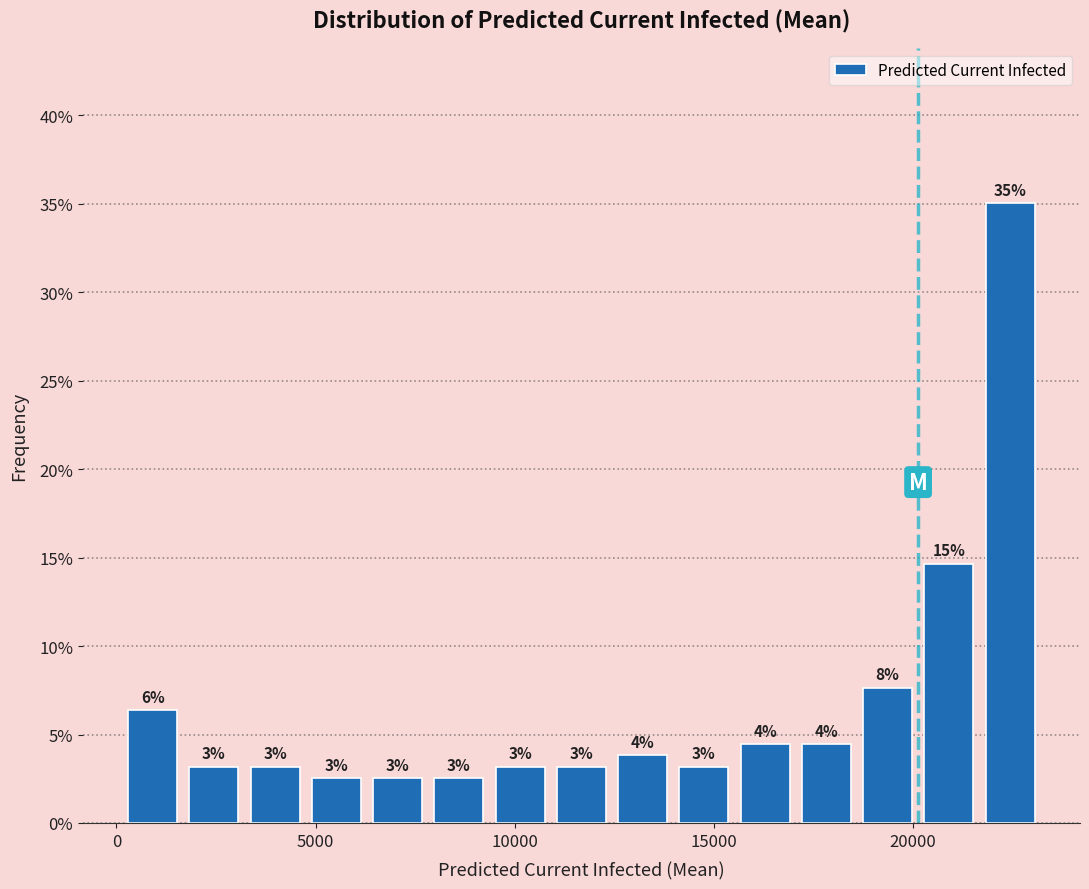

Around what value on the x-axis is the tallest bar? Give the approximate position of its centre, as read against the axis.

22500